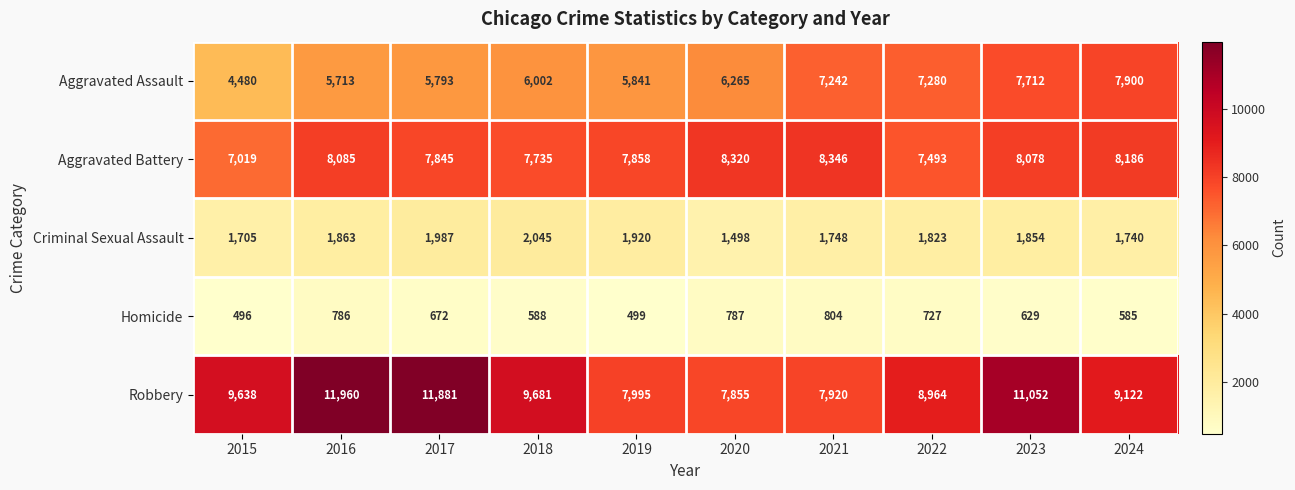

Which series changed the most between 2016 and 2021?

Robbery